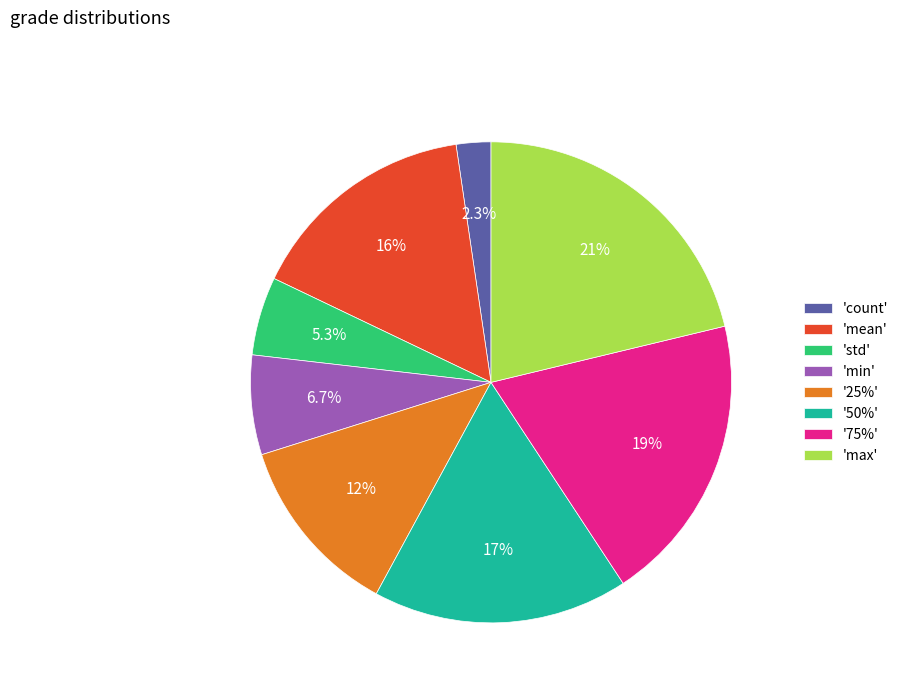

How many segments does this pie chart have?

8